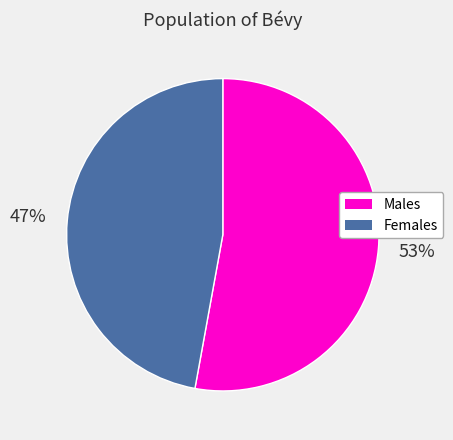

To the nearest percent, what is the difference between the largest and smallest slice percentages?

6%